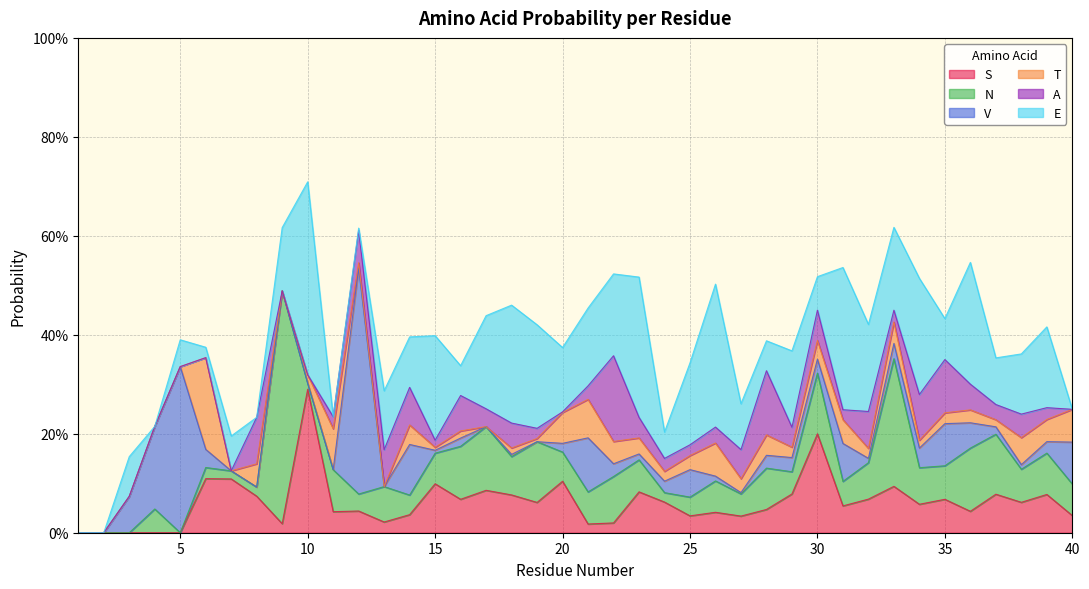

Which series changed the most between 5 and 32?

V